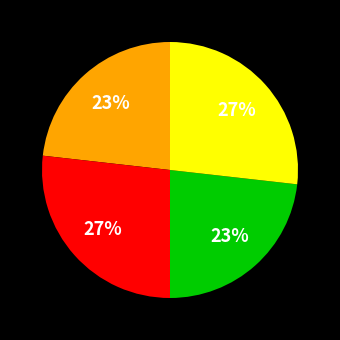

Is there any slice that represents more than half of the pie?

No